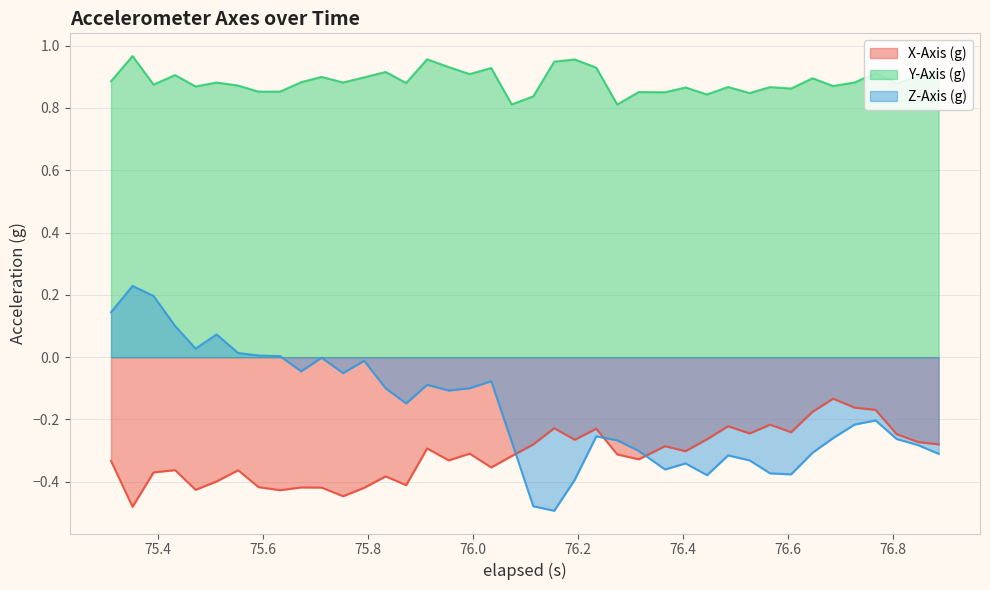

Which series has the largest range (max minus min)?

Z-Axis (g)